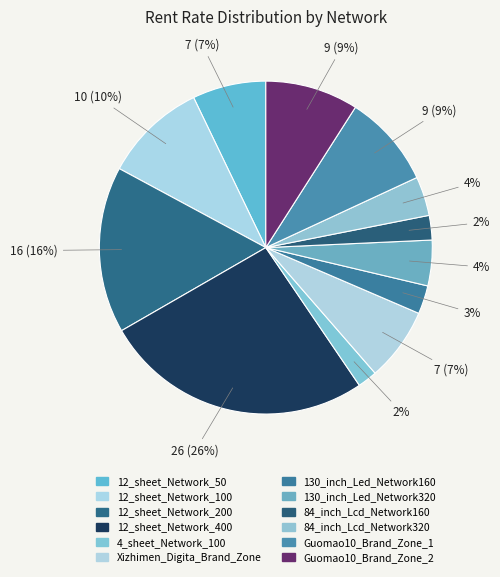

Rank the categories by value from highest to lowest.

12_sheet_Network_400, 12_sheet_Network_200, 12_sheet_Network_100, Guomao10_Brand_Zone_1, Guomao10_Brand_Zone_2, 12_sheet_Network_50, Xizhimen_Digita_Brand_Zone, 130_inch_Led_Network320, 84_inch_Lcd_Network320, 130_inch_Led_Network160, 84_inch_Lcd_Network160, 4_sheet_Network_100